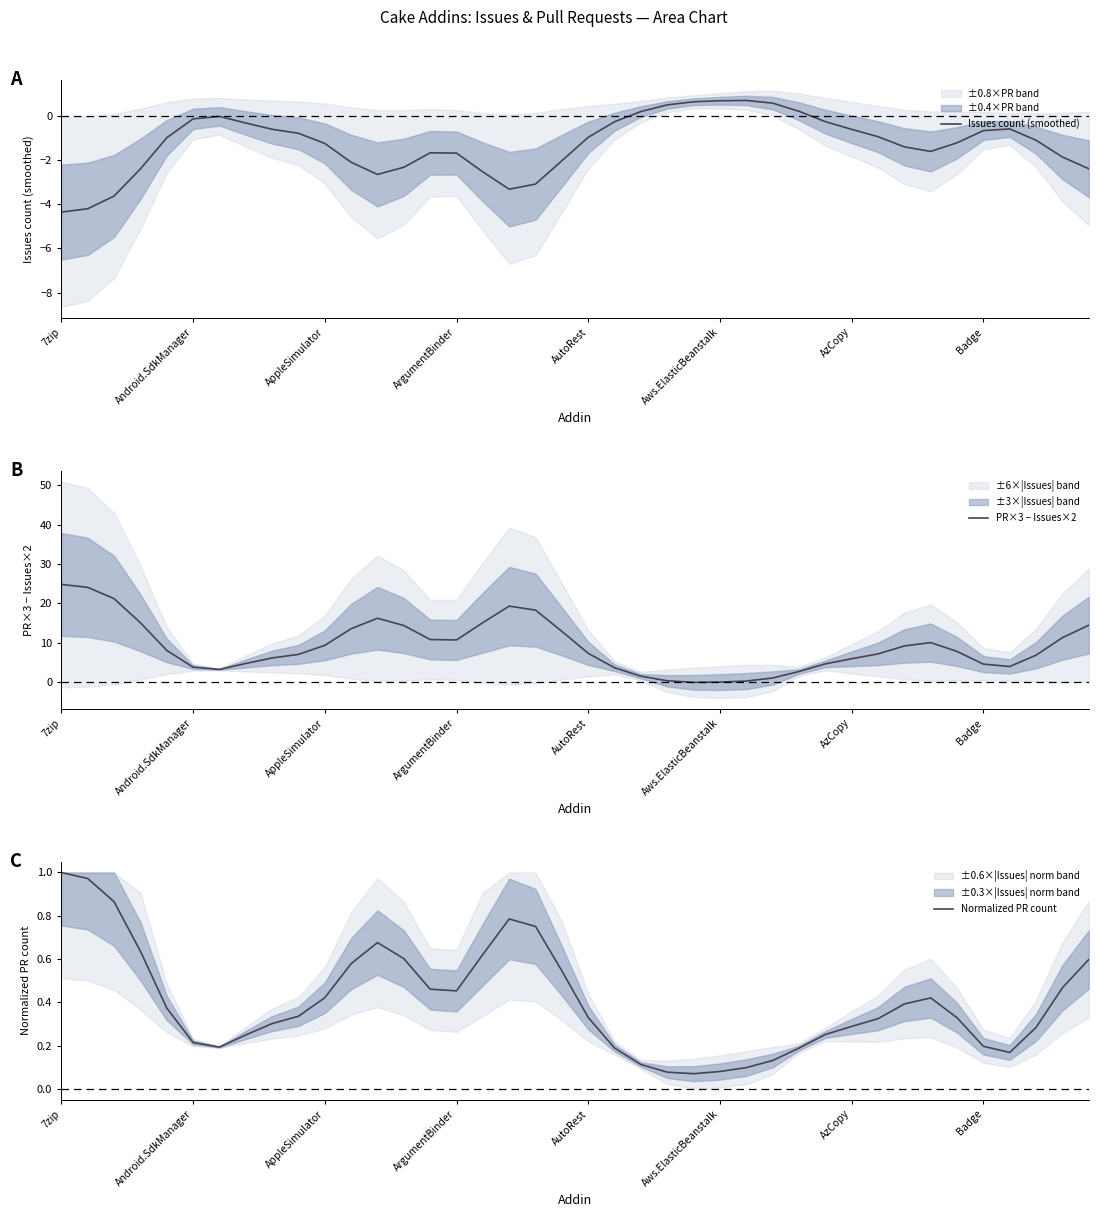

What is the approximate value of Issues count (smoothed) at ArgumentBinder?

-1.7